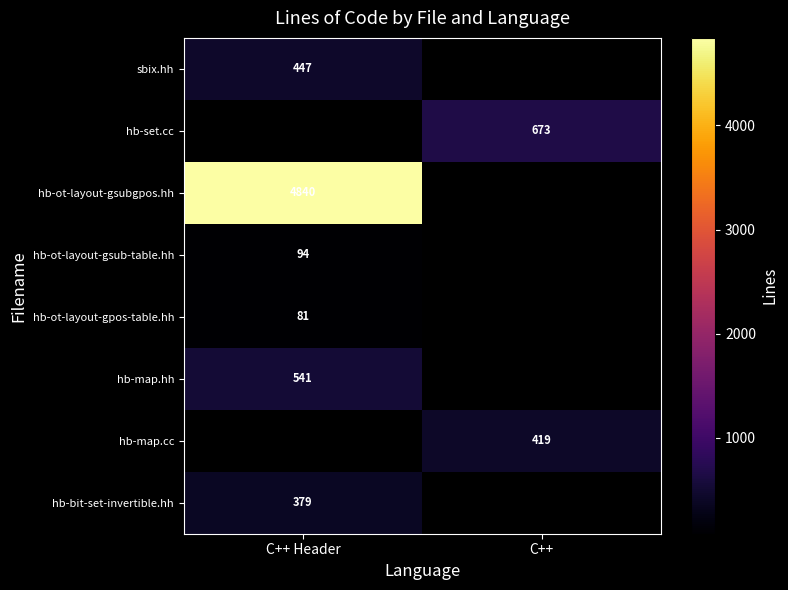

What is the difference between the highest and lowest values at C++ Header?

4759.0